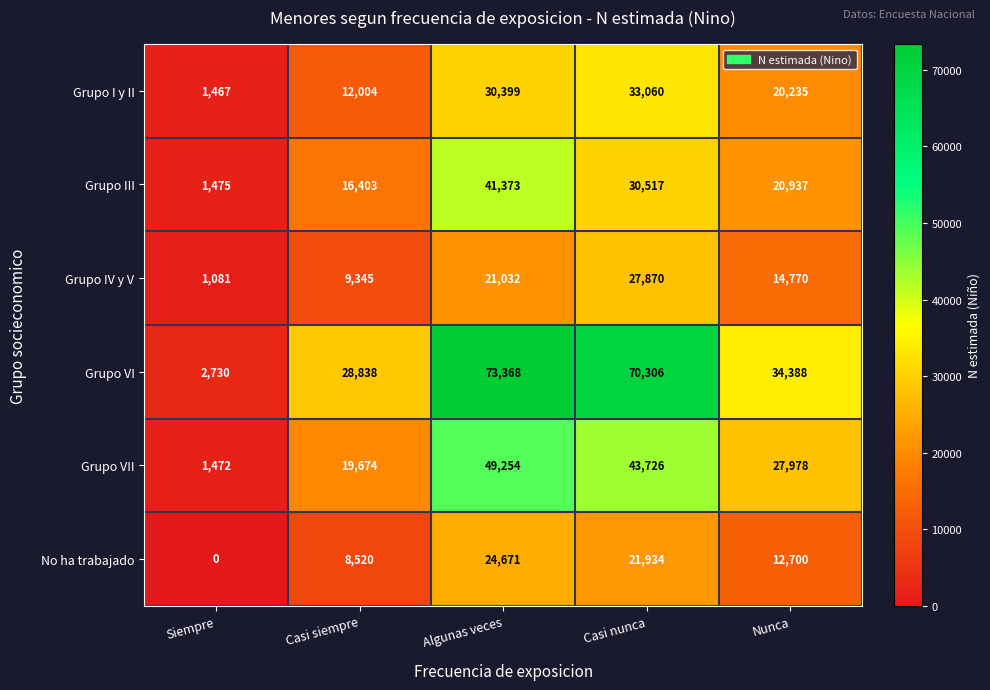

Read the Grupo VII value at Casi siempre, to the nearest 10.

19670